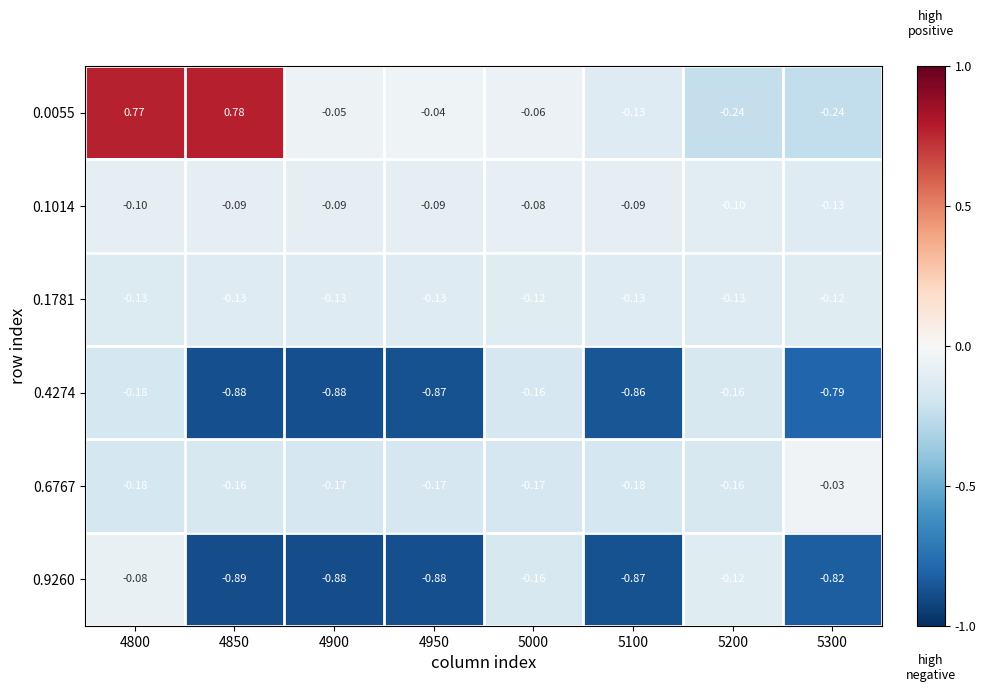

Count the number of data series in this chart.

6